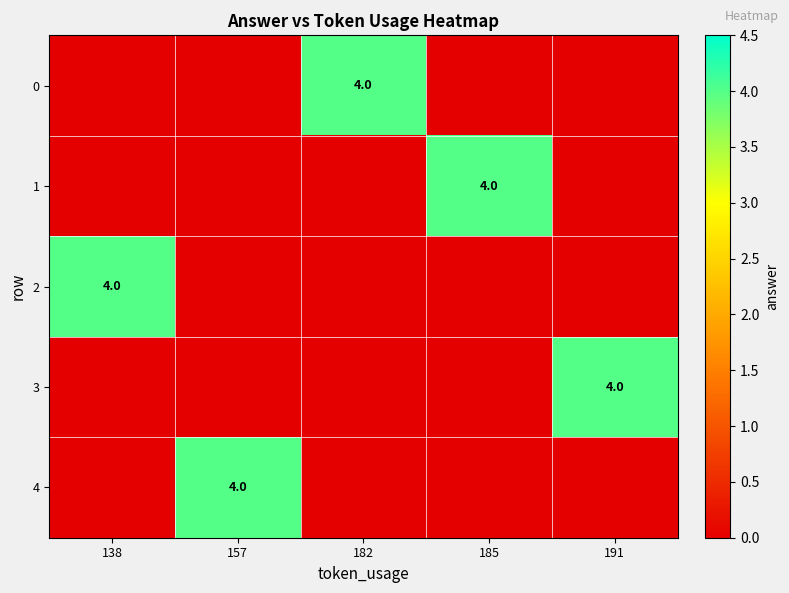

Is it true that 0 equals 1 at 182?

False